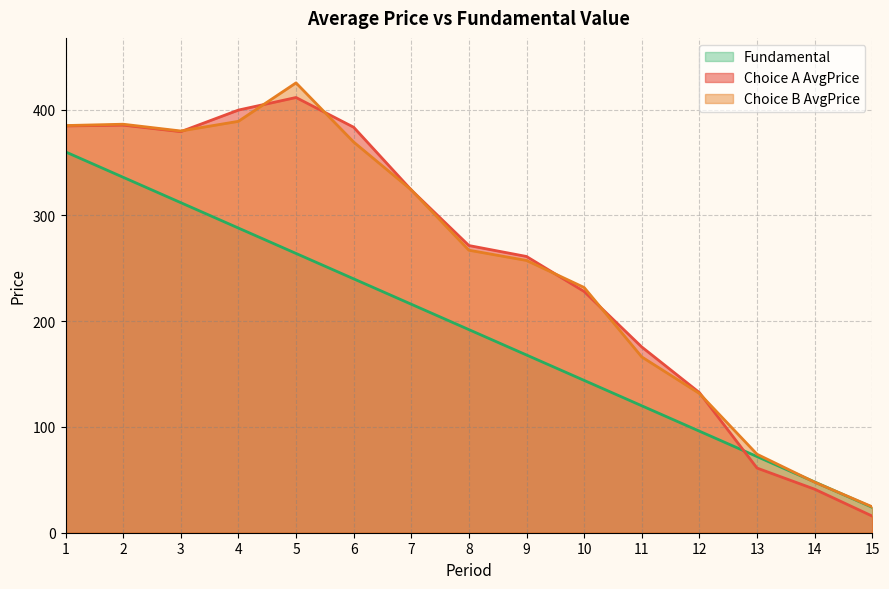

What is the sum of all Choice B AvgPrice values?

3858.8